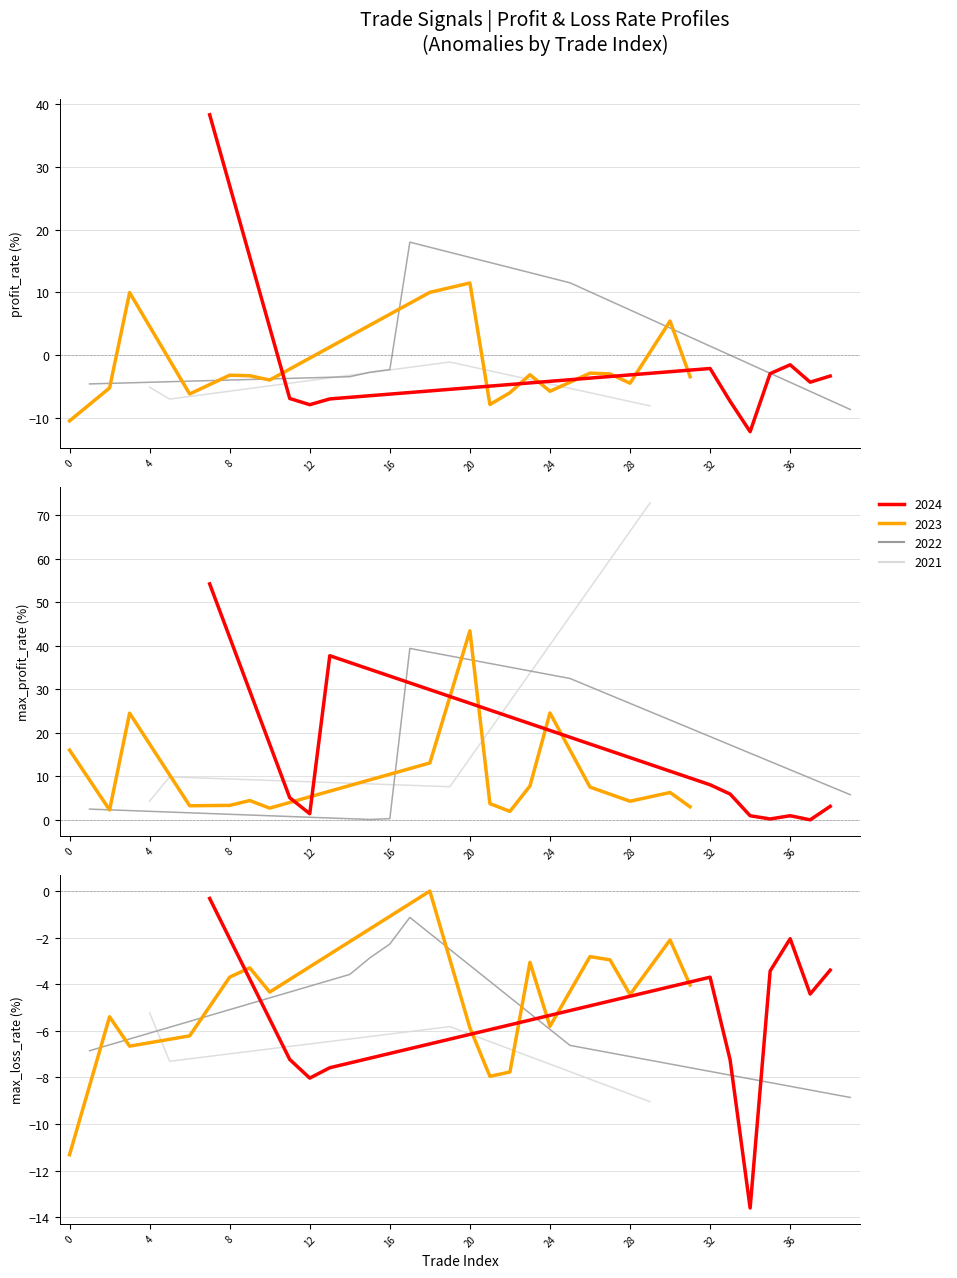

What is the value of the profit_rate point at the 19th from the left?

10.0